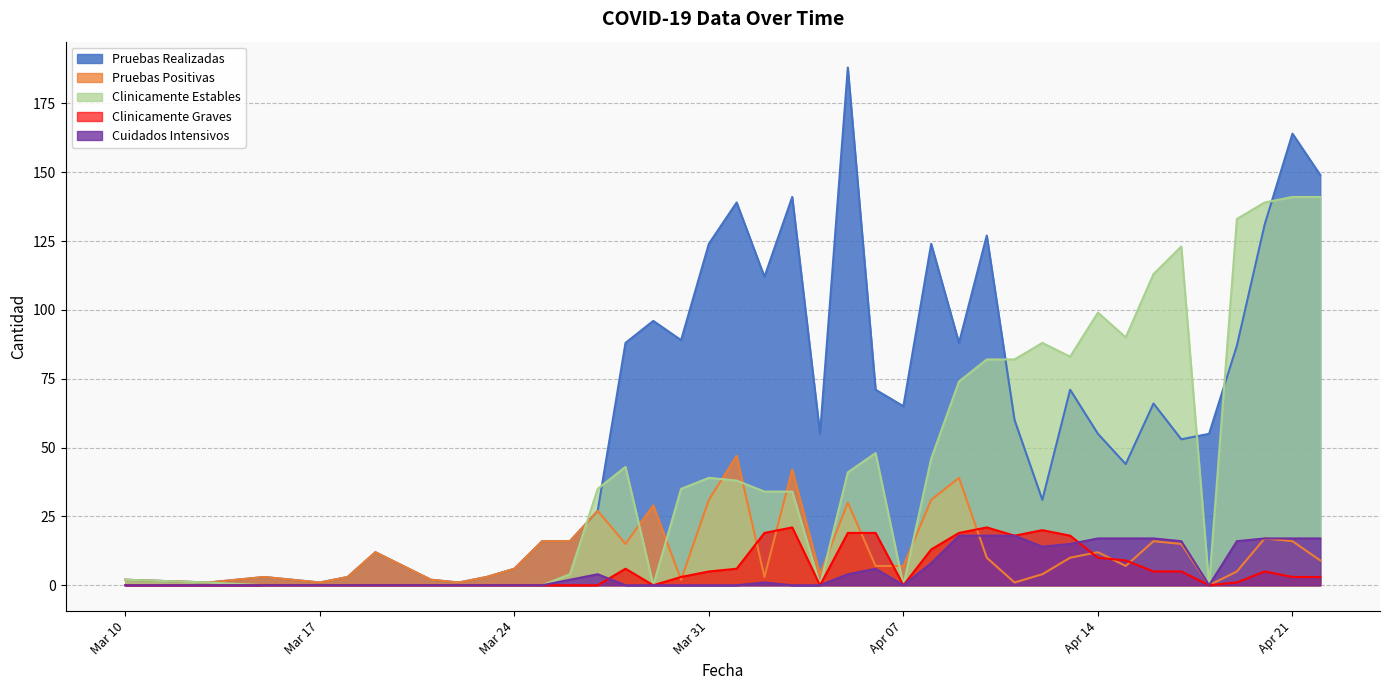

What is the label of the 2nd point from the left?

2020-03-13